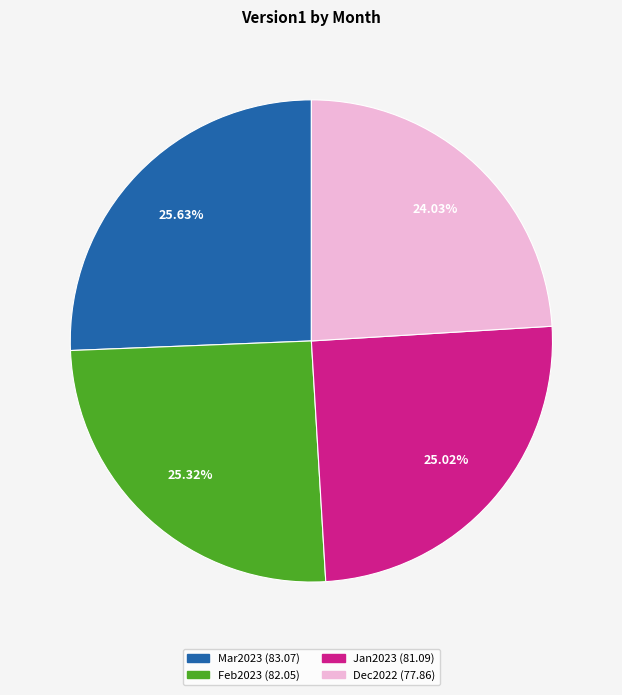

What percentage is the Jan2023 slice, to the nearest percent?

25%